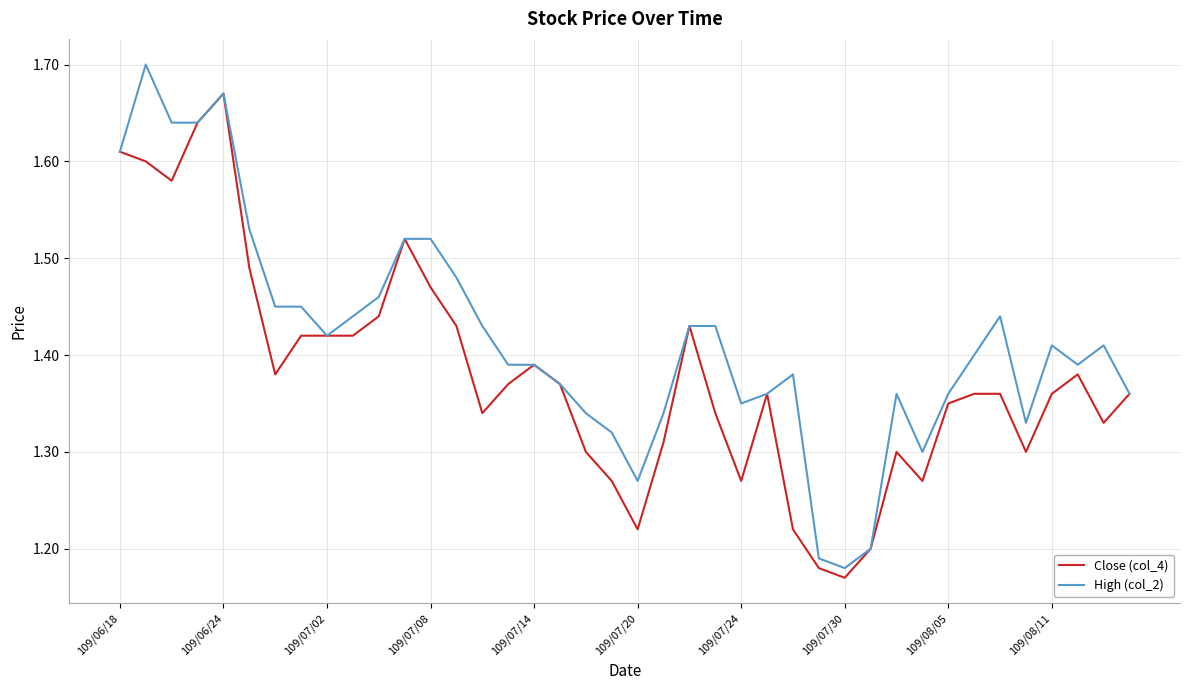

List the series in order of their peak value, lowest first.

Close (col_4), High (col_2)